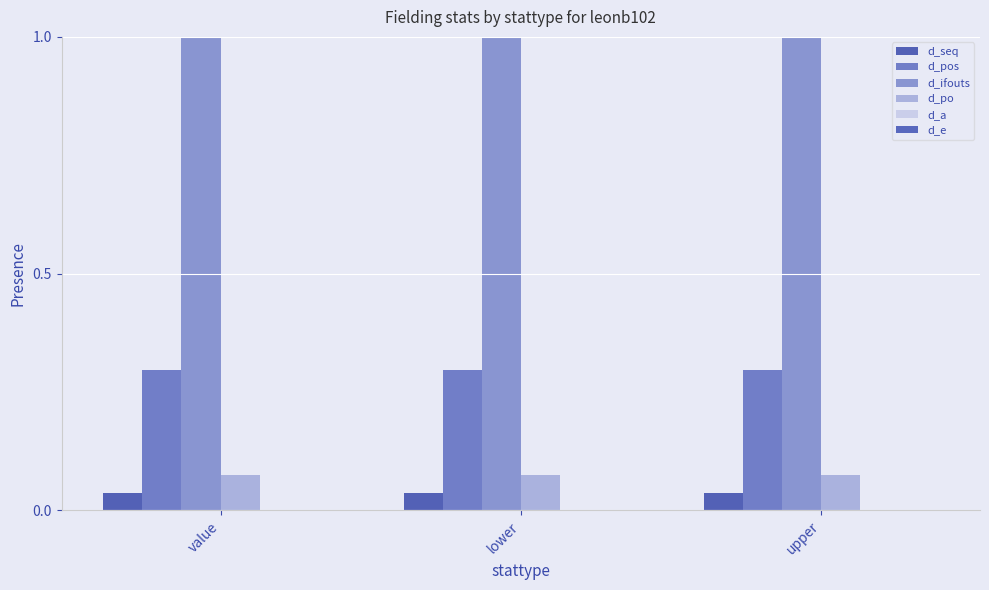

Reading left to right, what are all the values shown in this chart?

d_seq: 0.0	0.0	0.0
d_pos: 0.3	0.3	0.3
d_ifouts: 1.0	1.0	1.0
d_po: 0.1	0.1	0.1
d_a: 0.0	0.0	0.0
d_e: 0.0	0.0	0.0